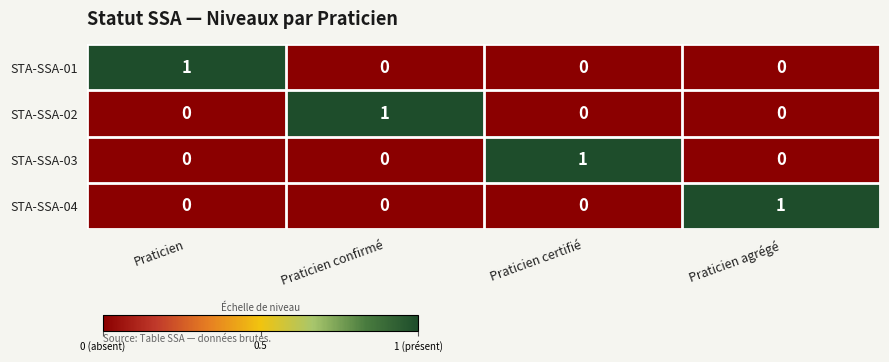

Is the value of STA-SSA-03 at Praticien agrégé greater than the value of STA-SSA-02 at Praticien confirmé?

No